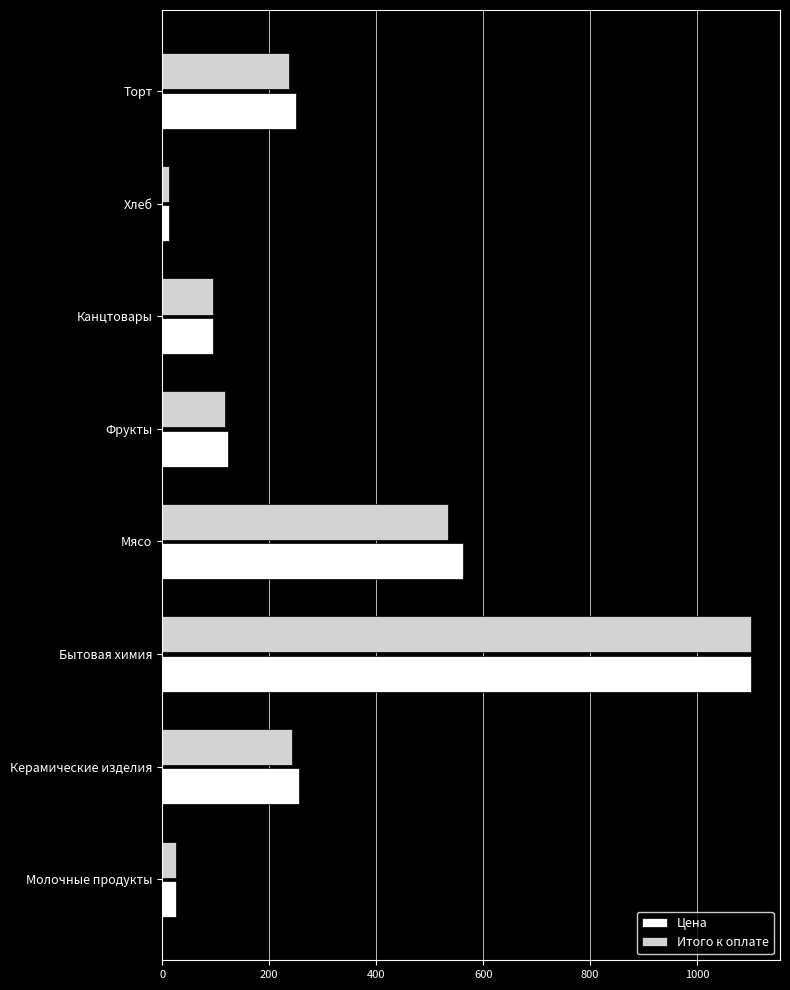

Between Мясо and Хлеб, which series saw the biggest shift?

Цена